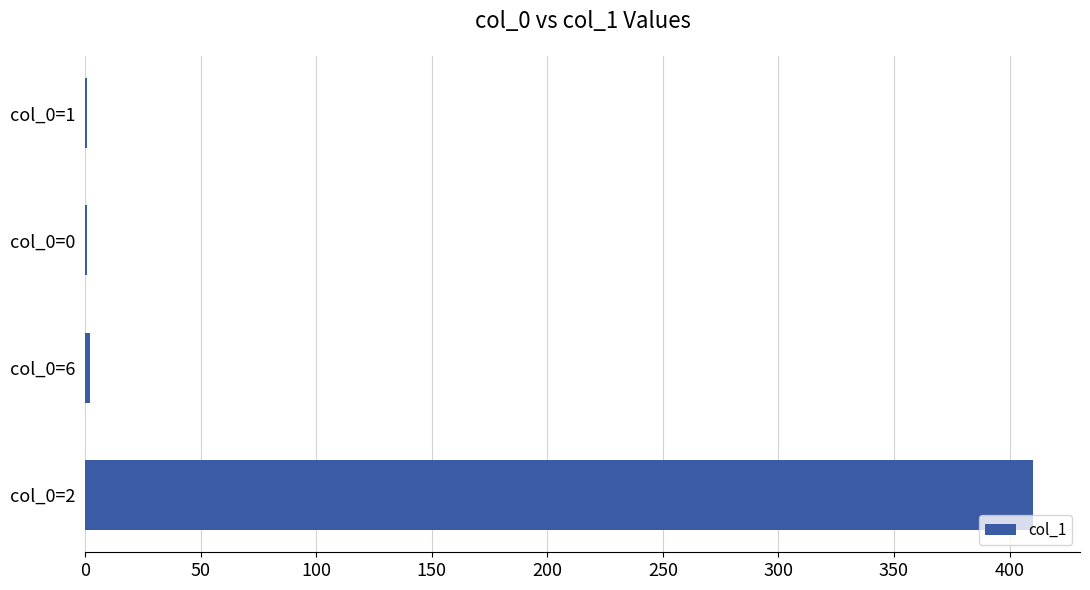

The chart shows a value of 2 at 200. True or false?

True